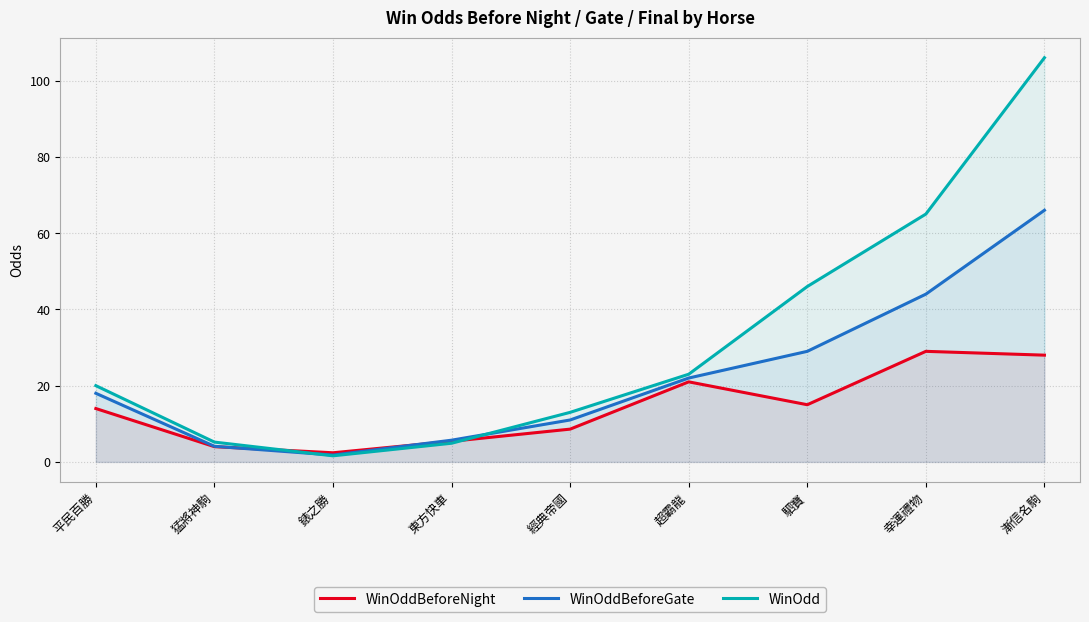

Does the chart display data point markers on the line(s)?

No